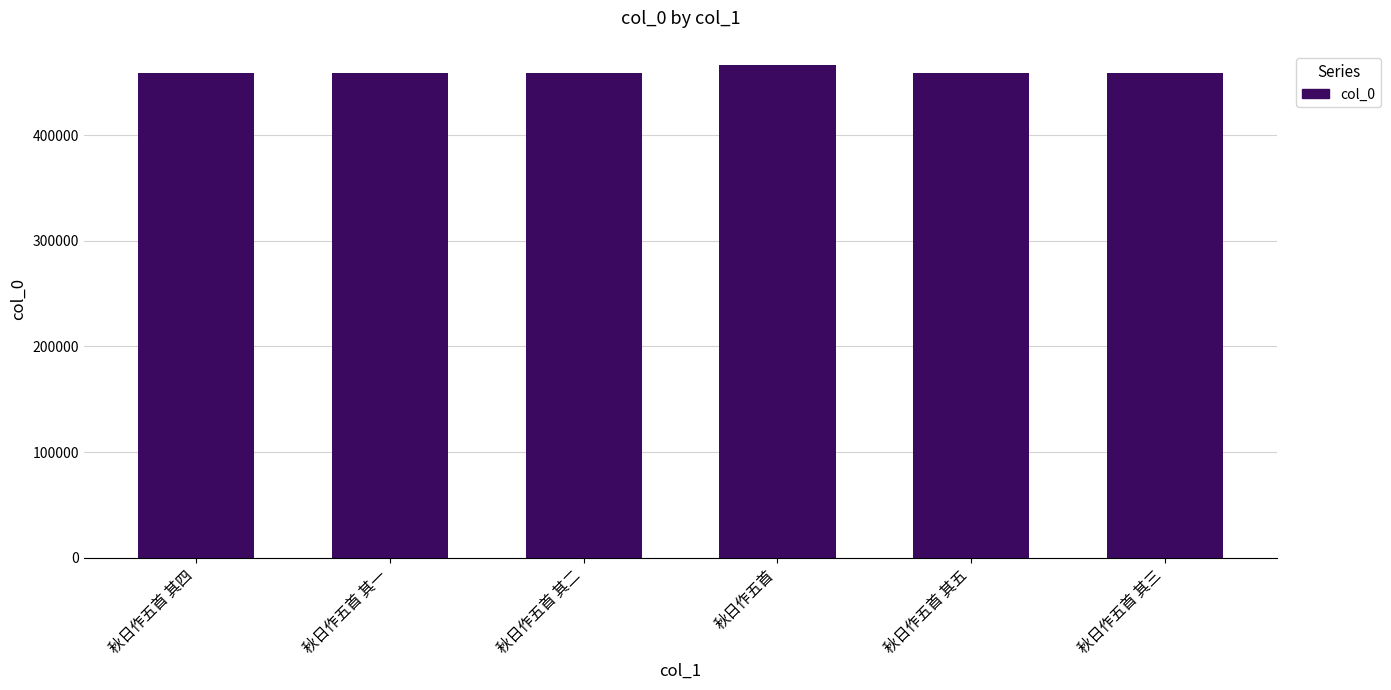

Does the chart contain any negative values?

No